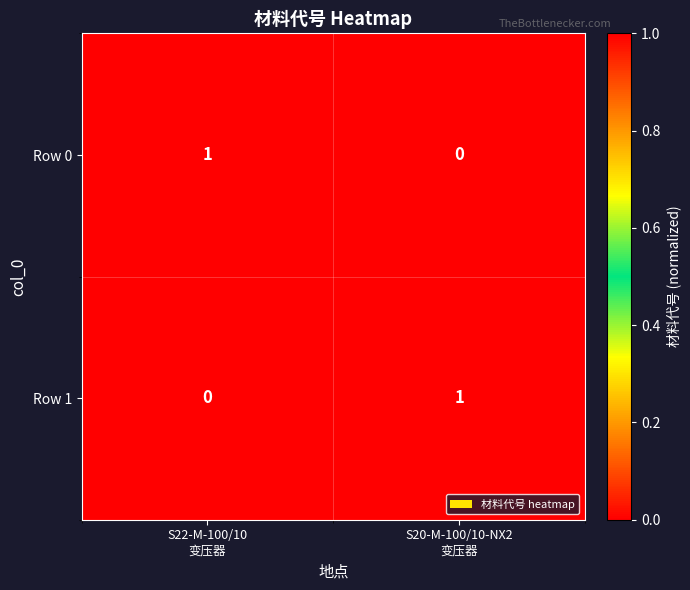

What is the maximum value shown in the chart?

1